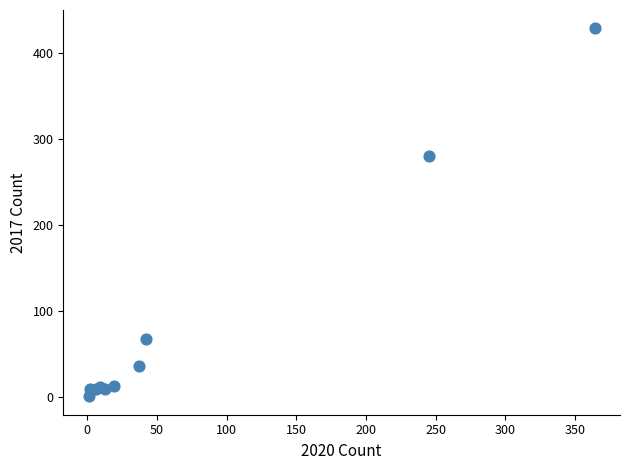

What Y value in the scatter plot is closest to 214?

280